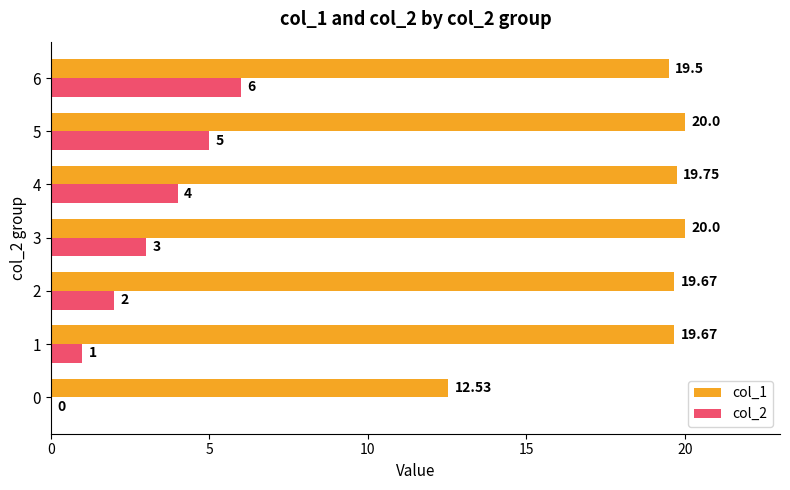

Between 0 and 2, which series saw the biggest shift?

col_1